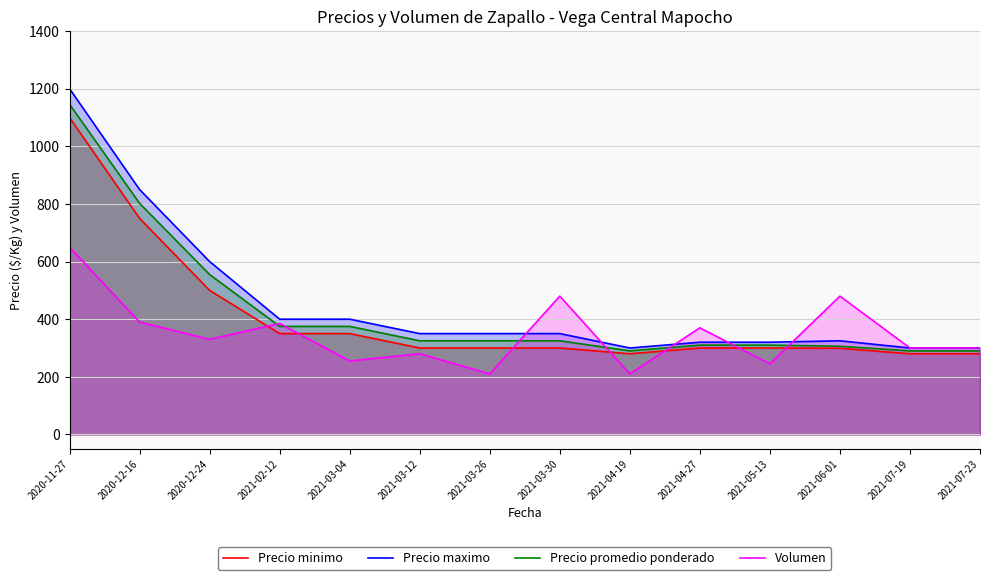

The Precio minimo series shows 350 at 2021-03-04. True or false?

True